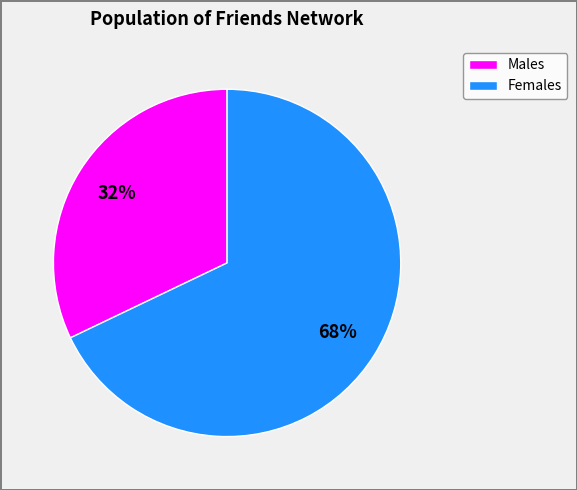

Is there any slice that represents more than half of the pie?

Yes